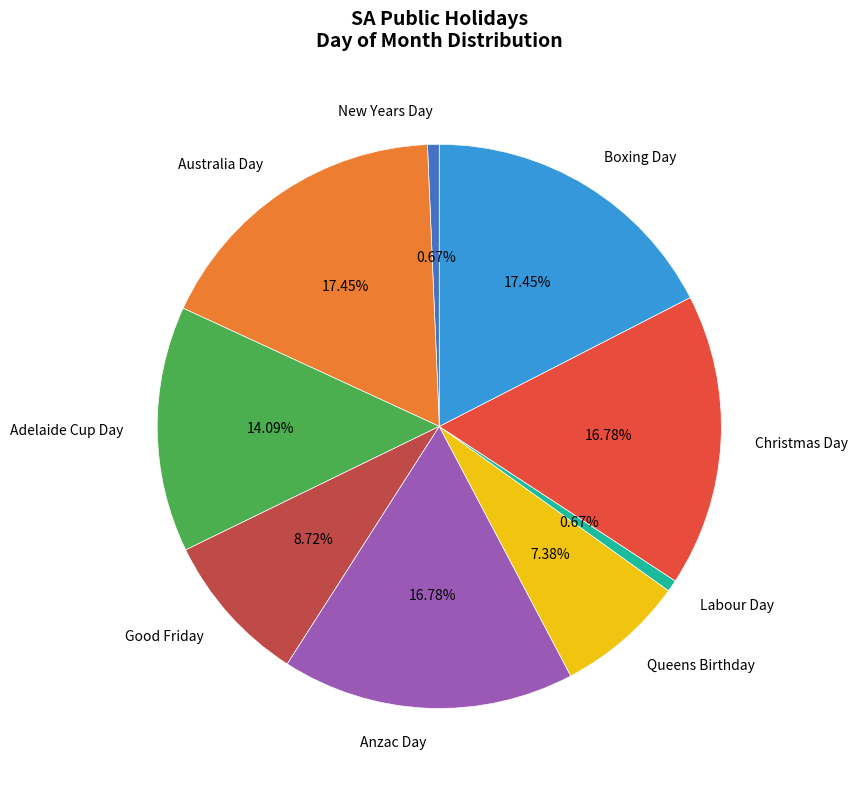

Which has a higher value, Adelaide Cup Day or Anzac Day?

Anzac Day